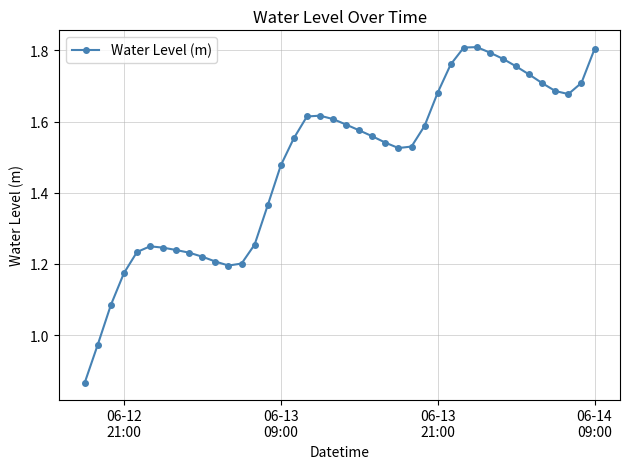

True or false: there are more than 0 points higher than both neighbors.

True